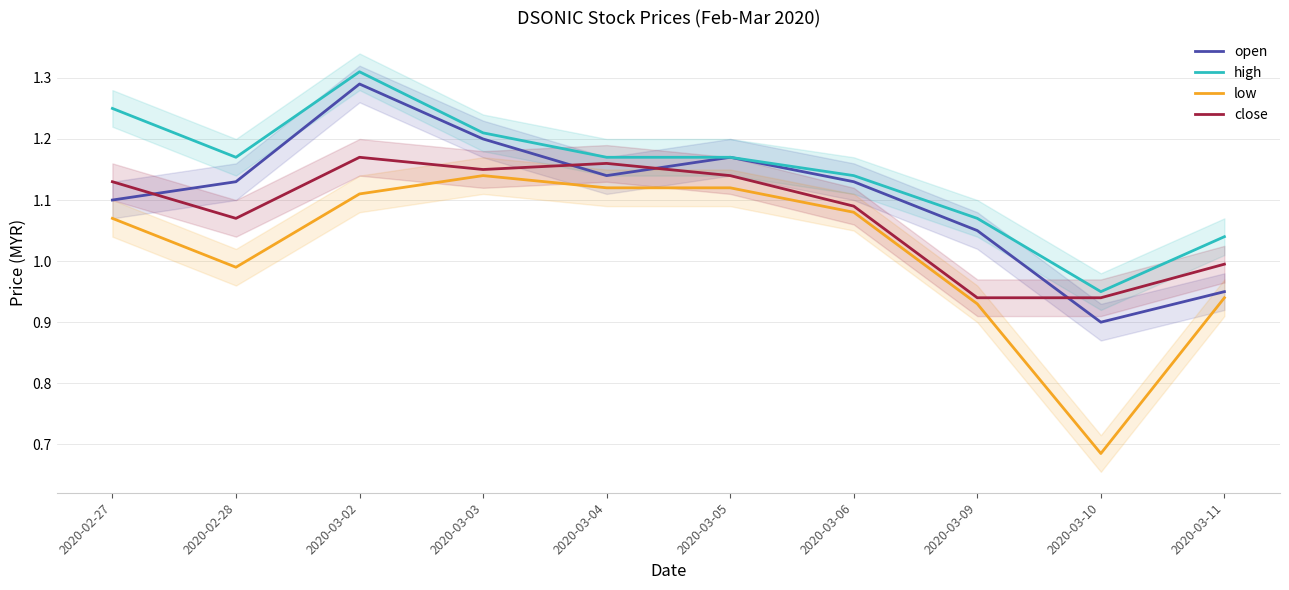

Does the chart display data point markers on the line(s)?

No